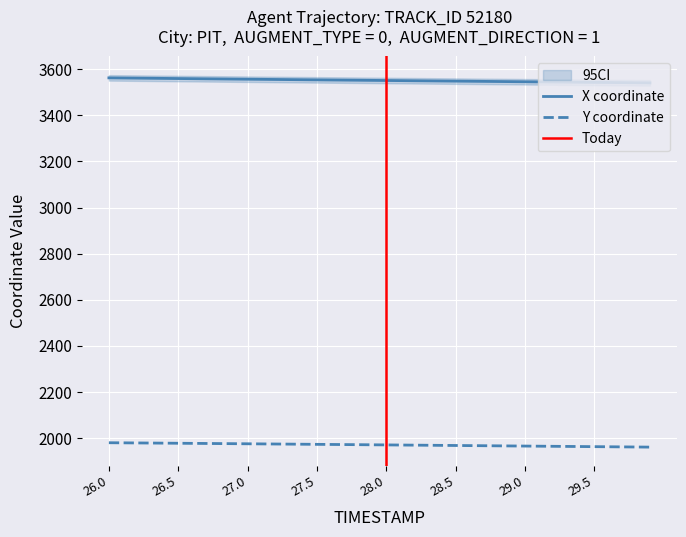

What is the value of the Y point at the 18th from the left?

1972.2